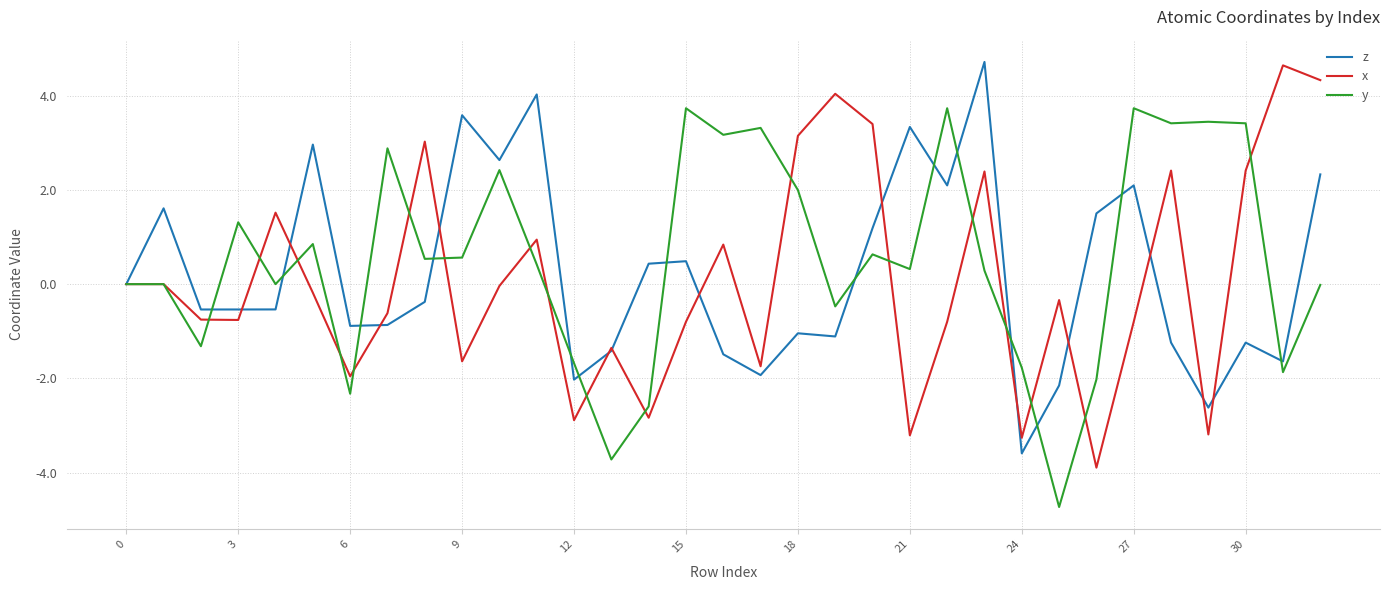

What is the maximum value for y?

3.7